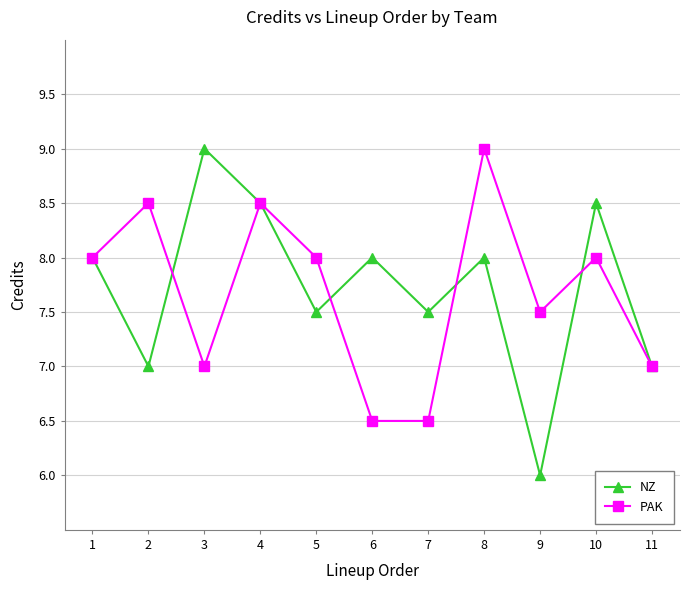

What are all the series names shown in the legend?

NZ, PAK